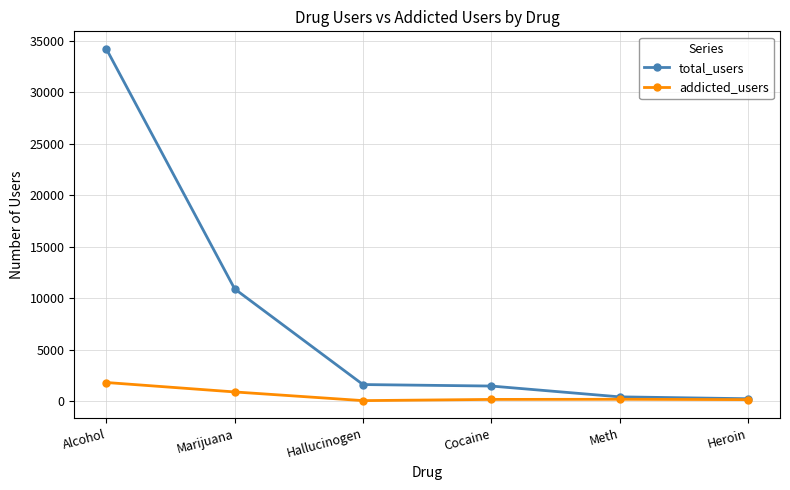

What is the sum of all addicted_users values?

3206